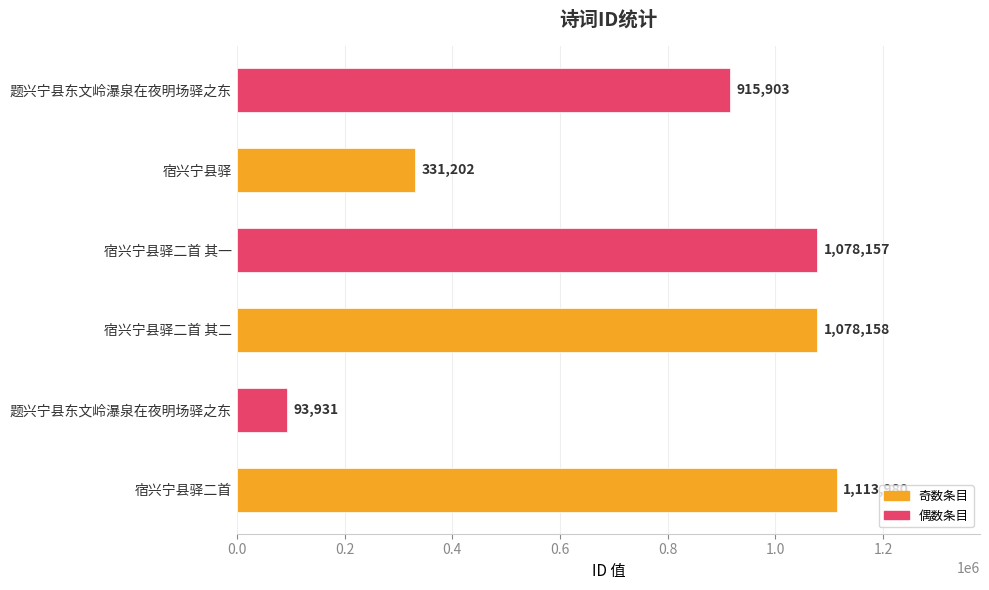

How many distinct data groups are displayed?

1